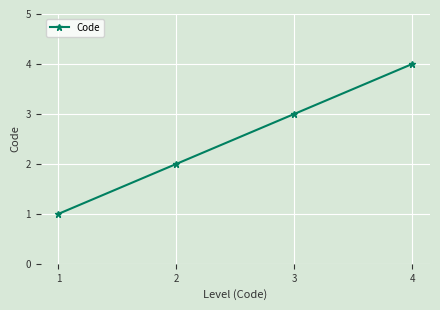

True or false: the data shows 4 at 4.

True